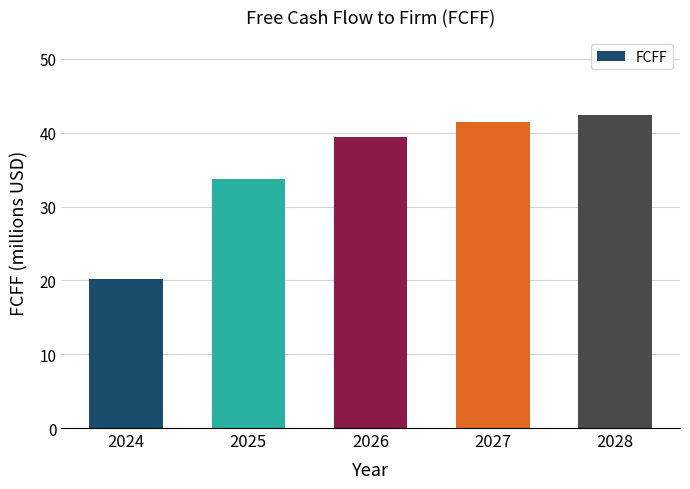

Reading left to right, what are all the values shown in this chart?

2024=20.2	2025=33.8	2026=39.5	2027=41.5	2028=42.4